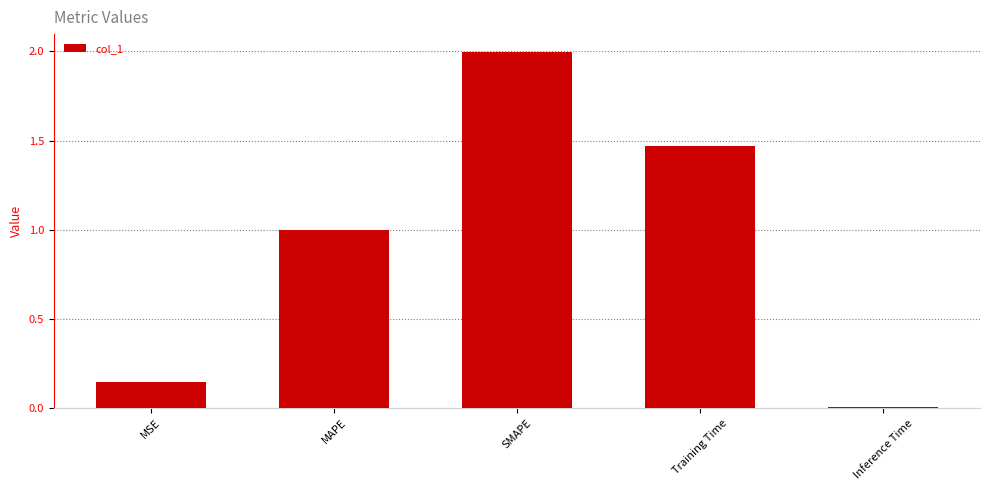

List the labels in order of value, smallest first.

Inference Time, MSE, MAPE, Training Time, SMAPE